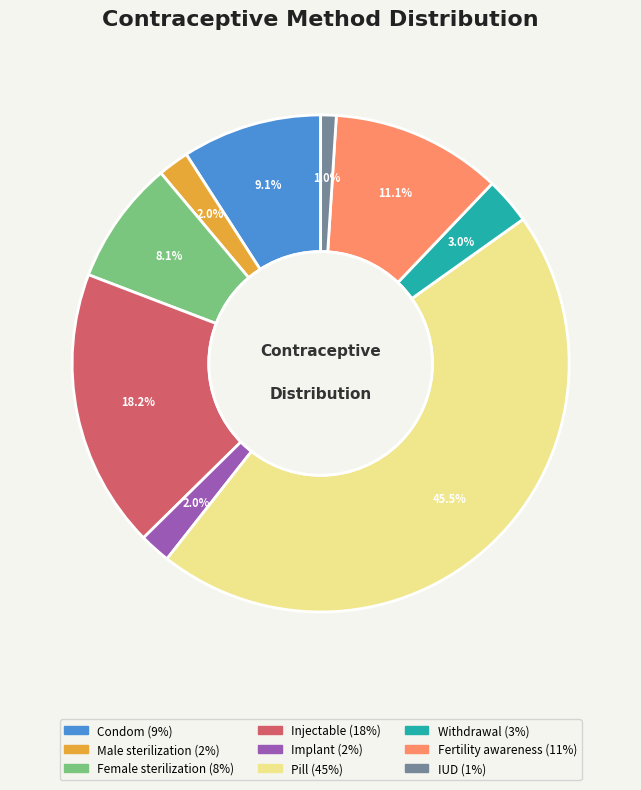

What portion of the pie excludes Pill?

54.5%